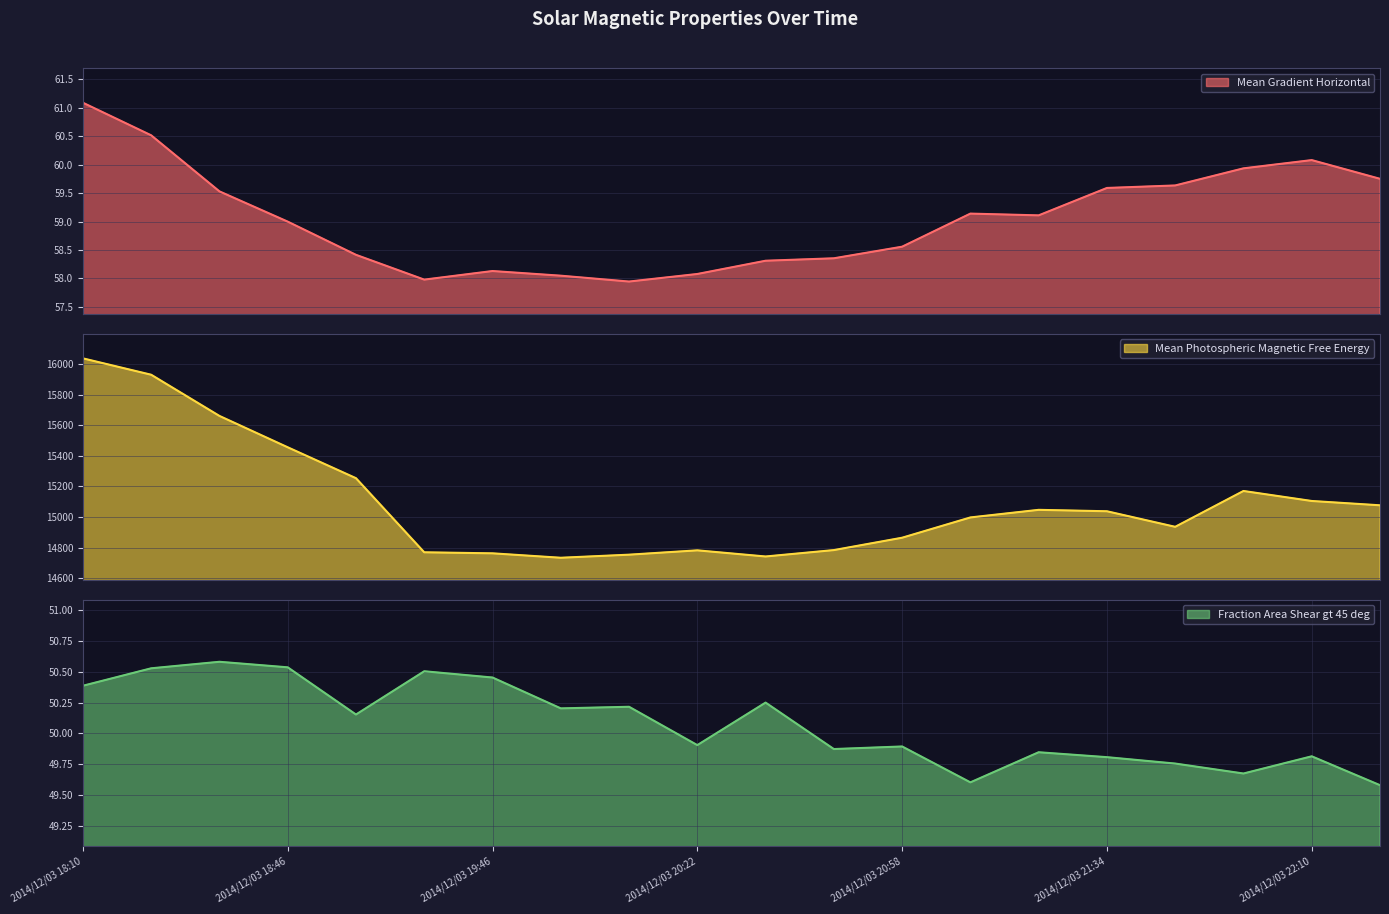

What is the spread (max minus min) of values at 2014/12/03 20:10?

14703.9